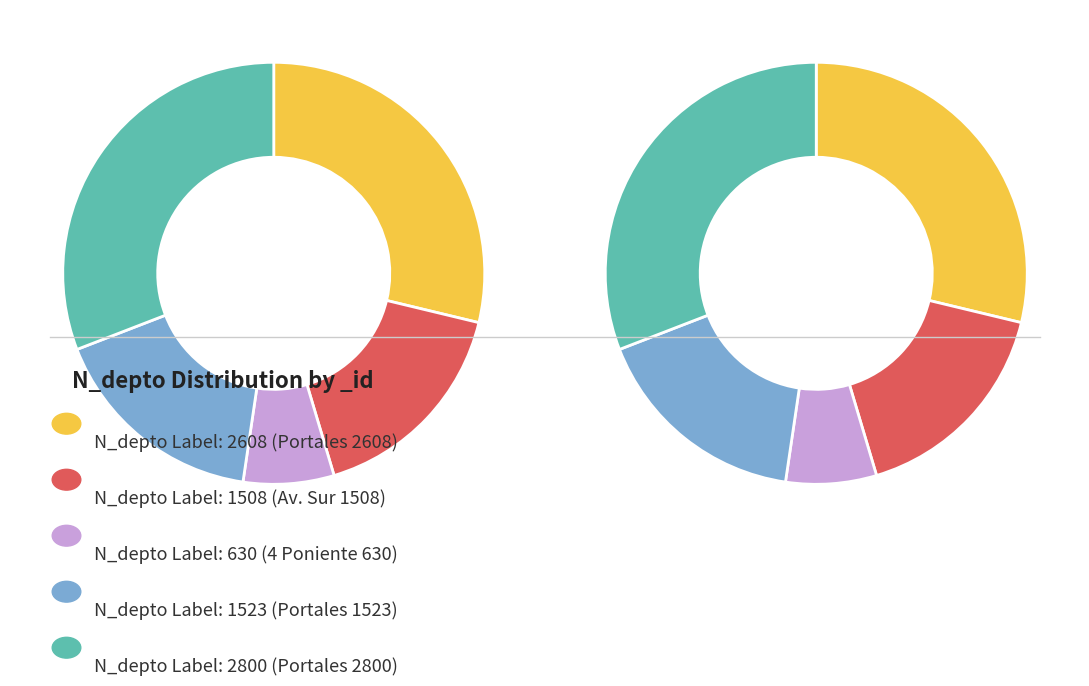

Count the number of slices in the pie.

5